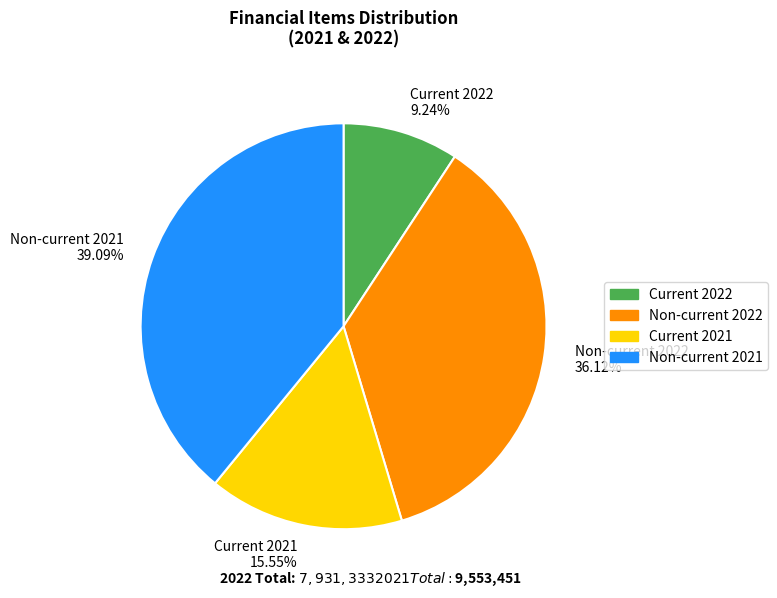

What percentage is the Current 2021 slice, to the nearest percent?

16%